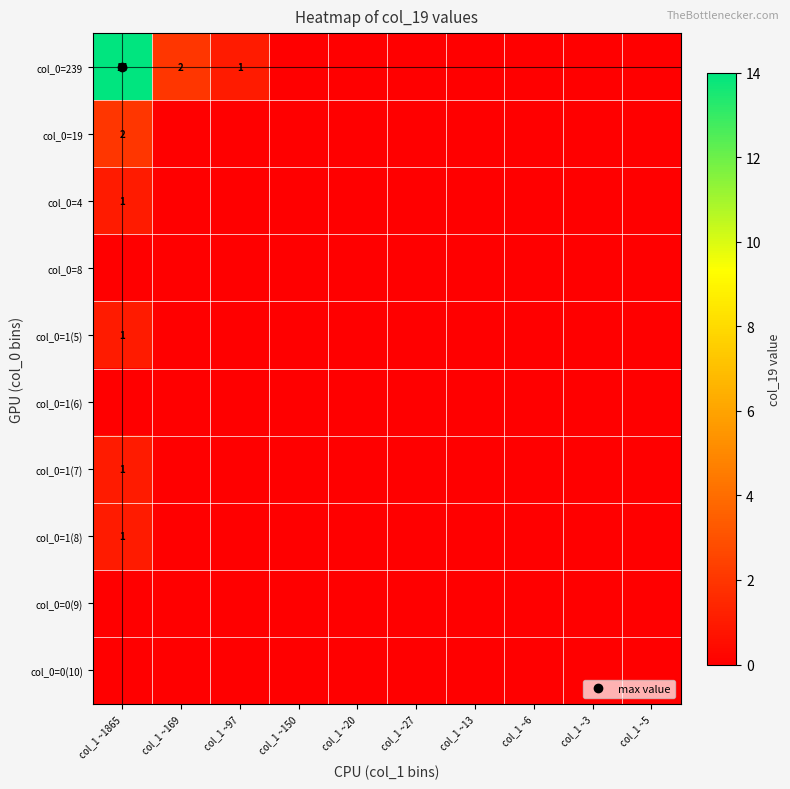

How many values in the col_0=1(7) series exceed 0?

1